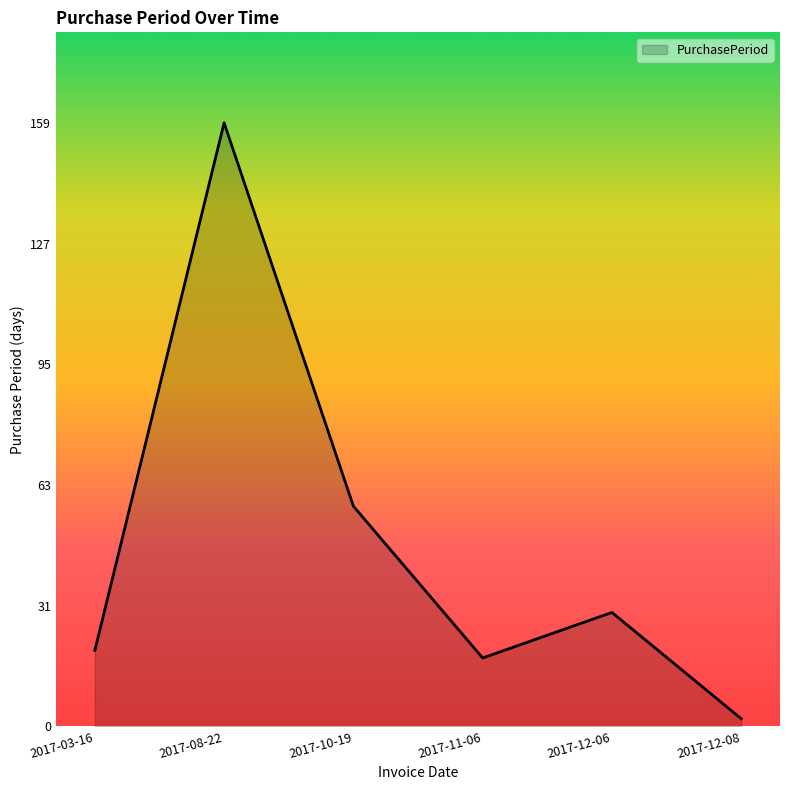

Is it true that the value at 2017-10-19 is 58?

True